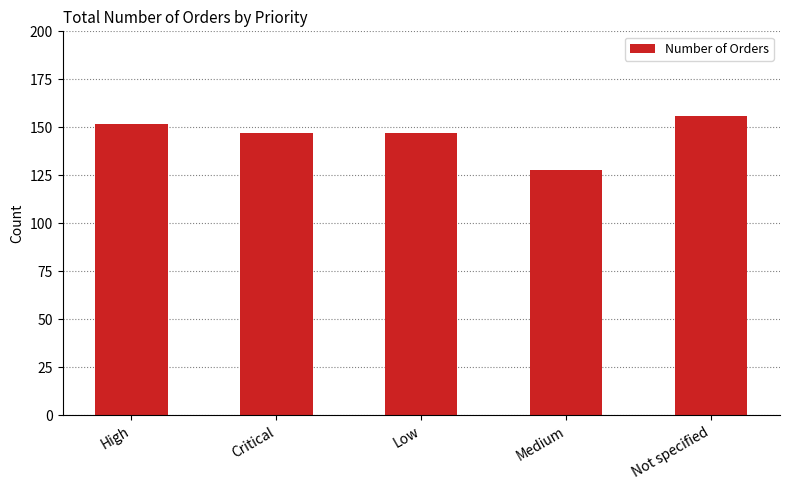

The chart shows a value of 147 at Low. True or false?

True